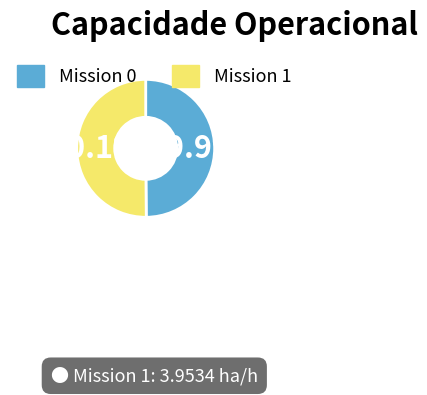

How many segments does this pie chart have?

2